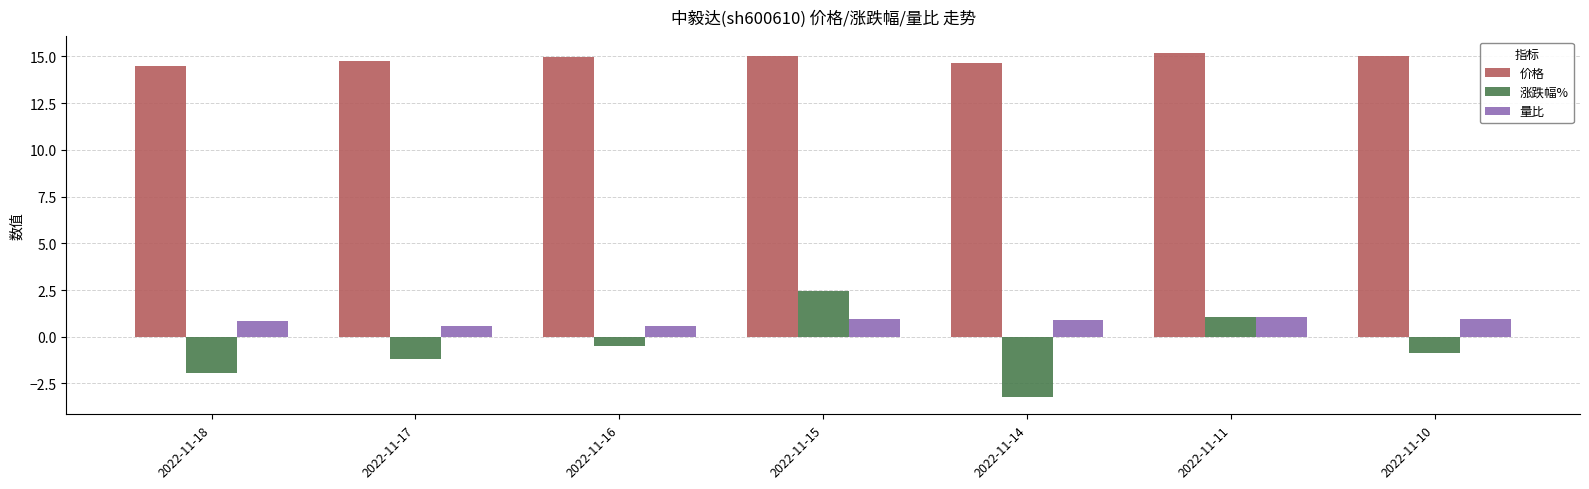

Which category has the lowest value across all series?

2022-11-14